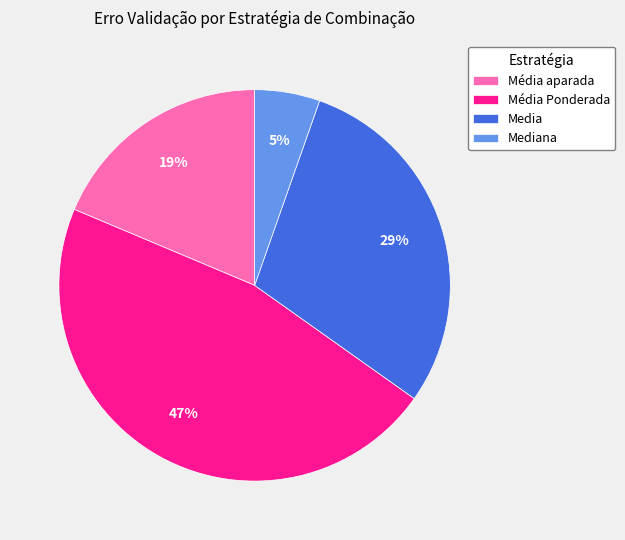

Which category has the smallest portion of the pie?

Mediana